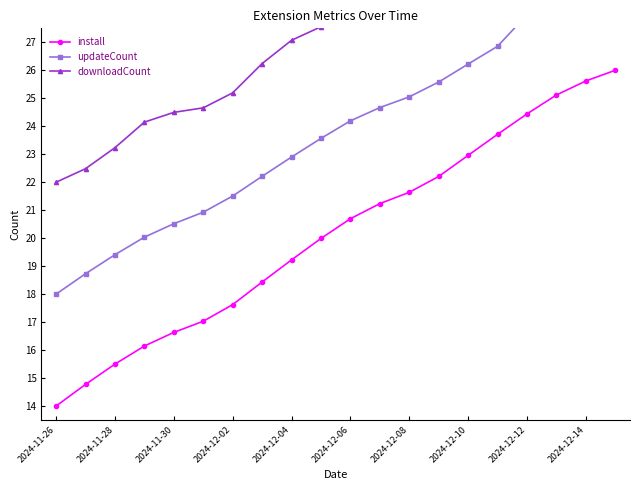

What is the maximum value for updateCount?

30.0